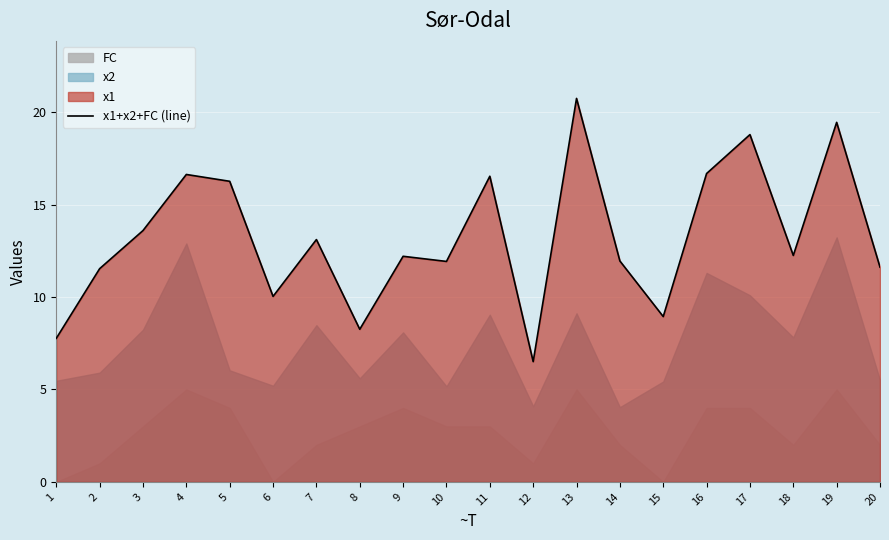

Rank the categories by value from lowest to highest.

12, 1, 8, 15, 6, 2, 20, 10, 14, 9, 18, 7, 3, 5, 11, 4, 16, 17, 19, 13